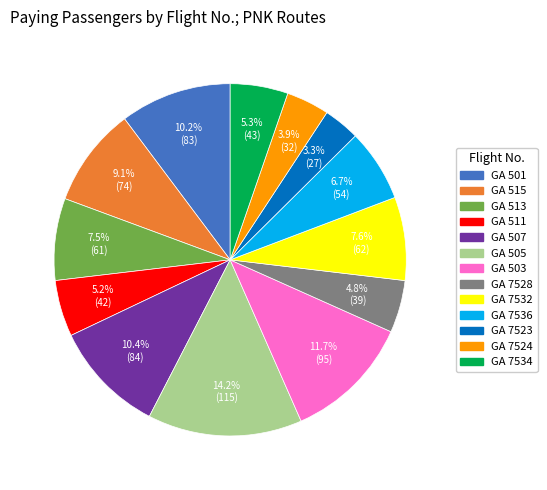

To the nearest percent, what is the difference between the GA 505 and GA 501 slice percentages?

4%